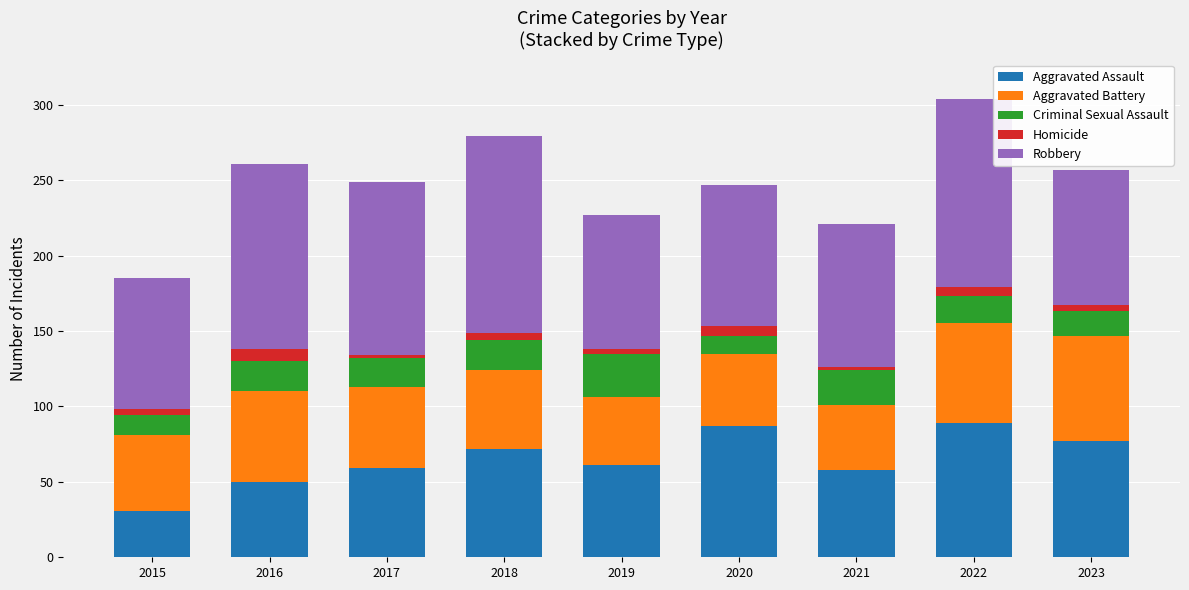

True or false: Aggravated Assault has a value of 89 at 2022.

True